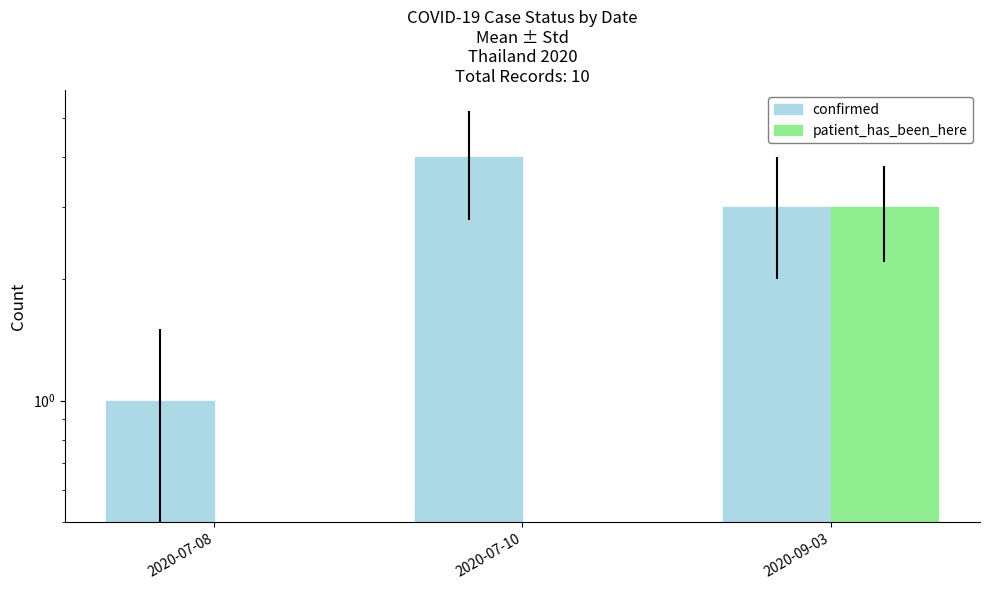

True or false: confirmed has a value of 1 at 2020-07-10.

False